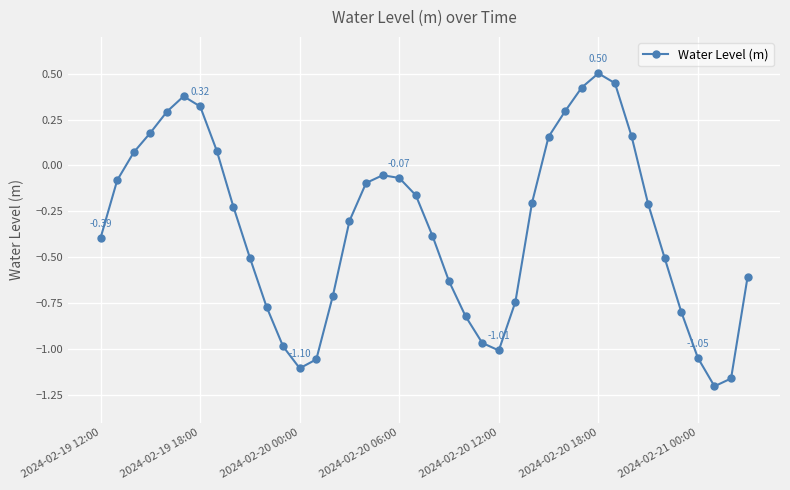

What is the sum of all values?

-13.5